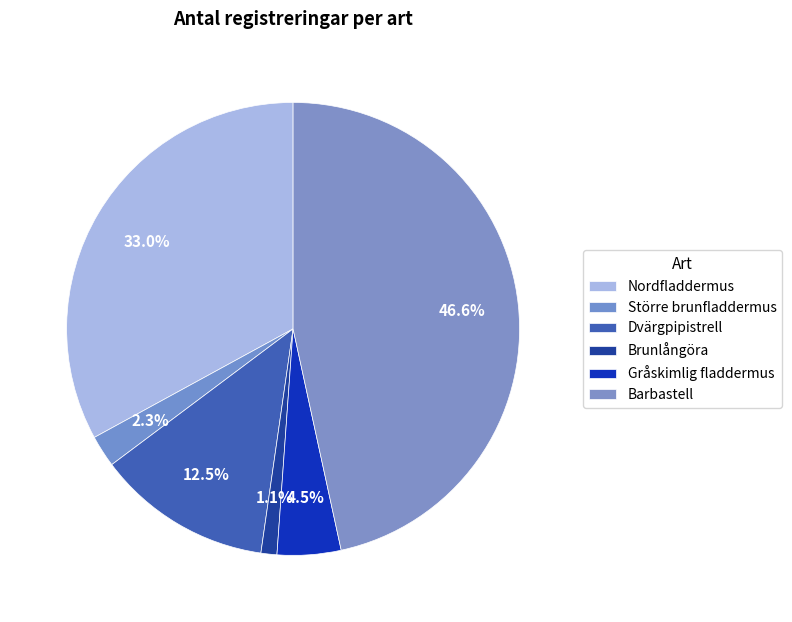

True or false: Gråskimlig fladdermus accounts for 18% of the total.

False